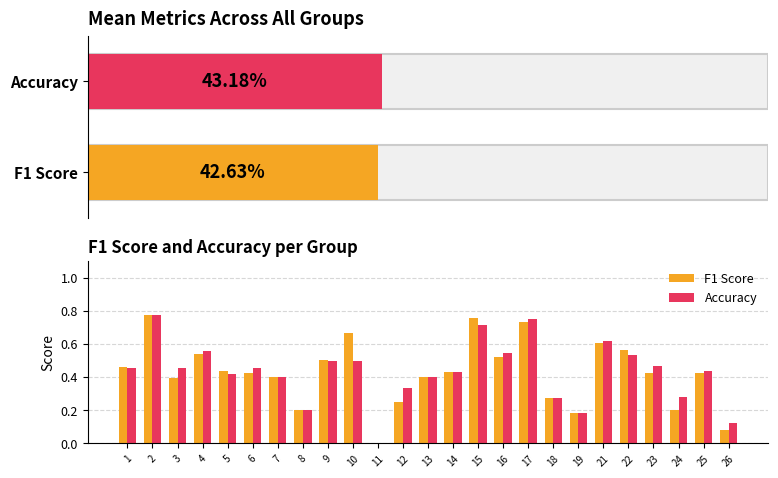

Rank the categories by F1 Score value from highest to lowest.

2, 15, 17, 10, 21, 22, 4, 16, 9, 1, 5, 14, 25, 6, 23, 7, 13, 3, 18, 12, 24, 8, 19, 26, 11